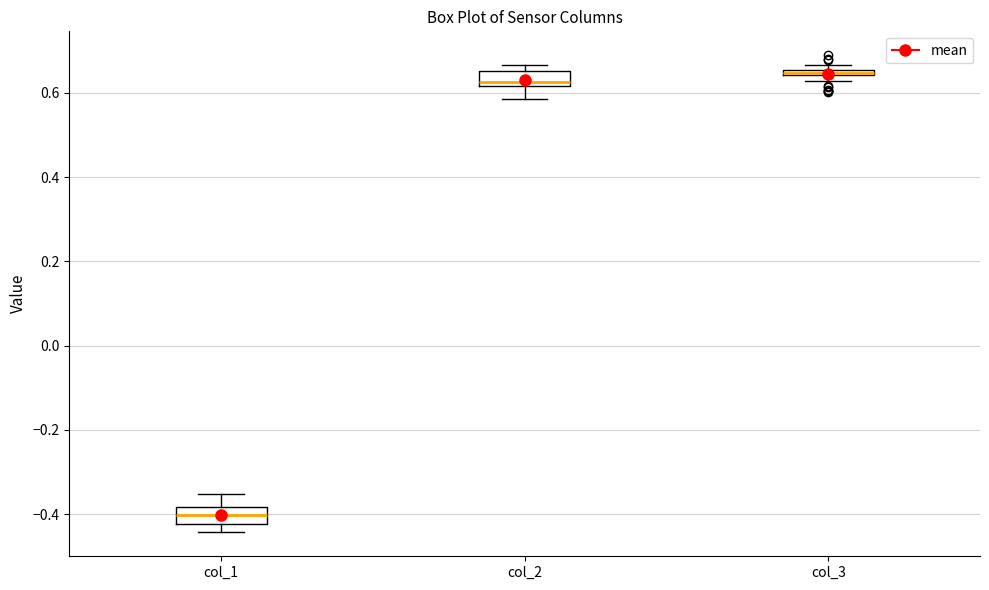

Which box's median line is the lowest?

col_1